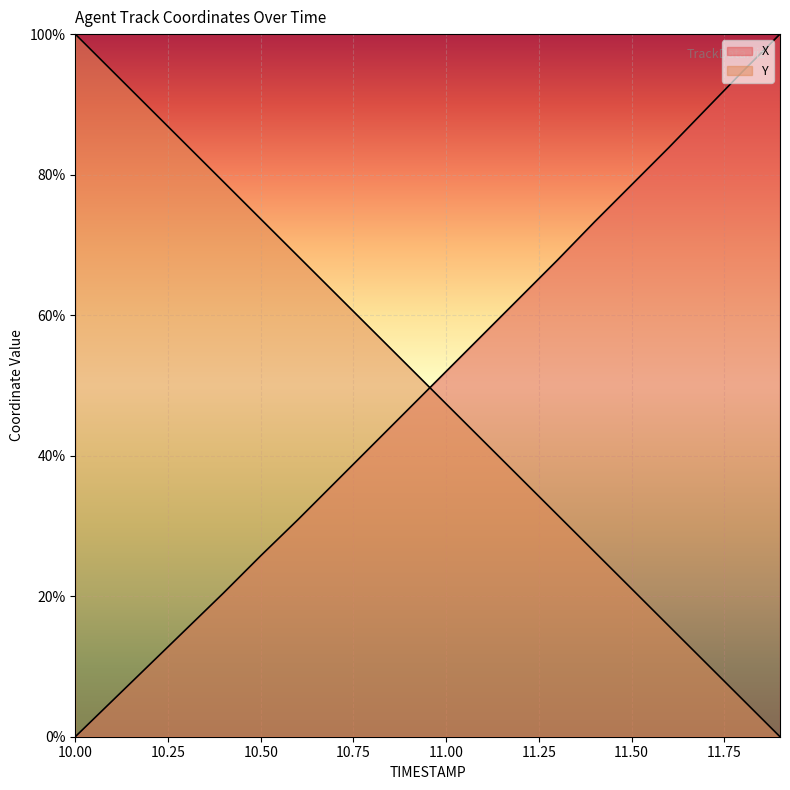

How many intersections are there between X and Y?

1